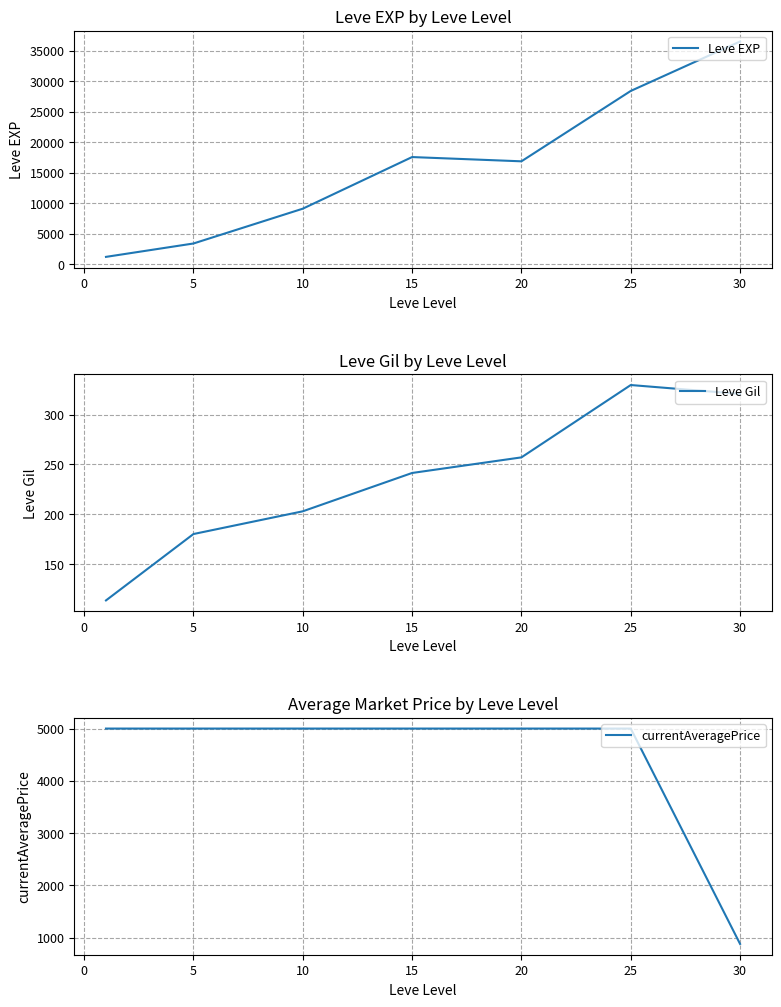

What is the sum of all currentAveragePrice values?

30877.5